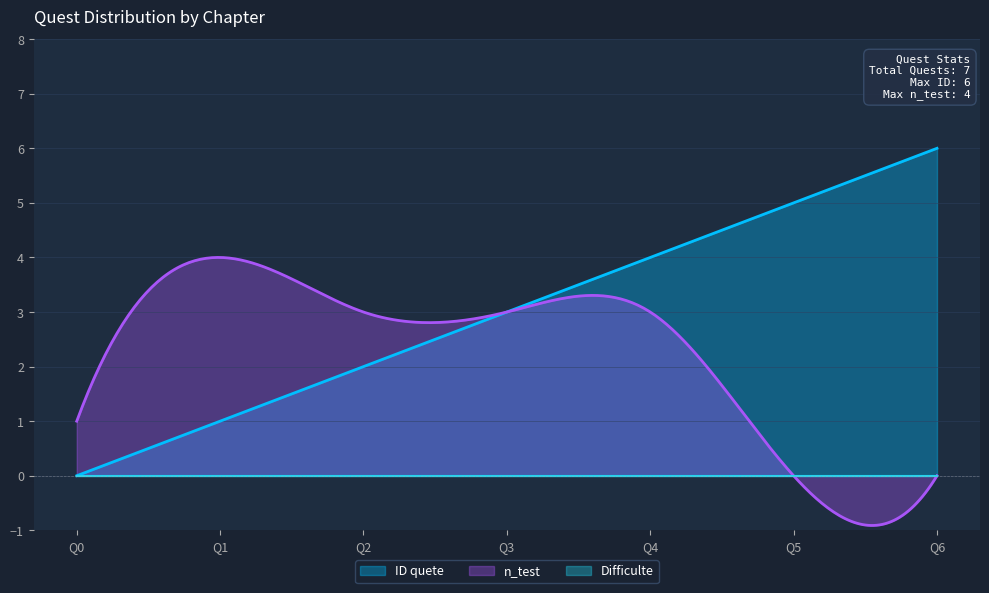

At Chap 0, list the series in order from smallest to largest.

ID quete, Difficulte, n_test